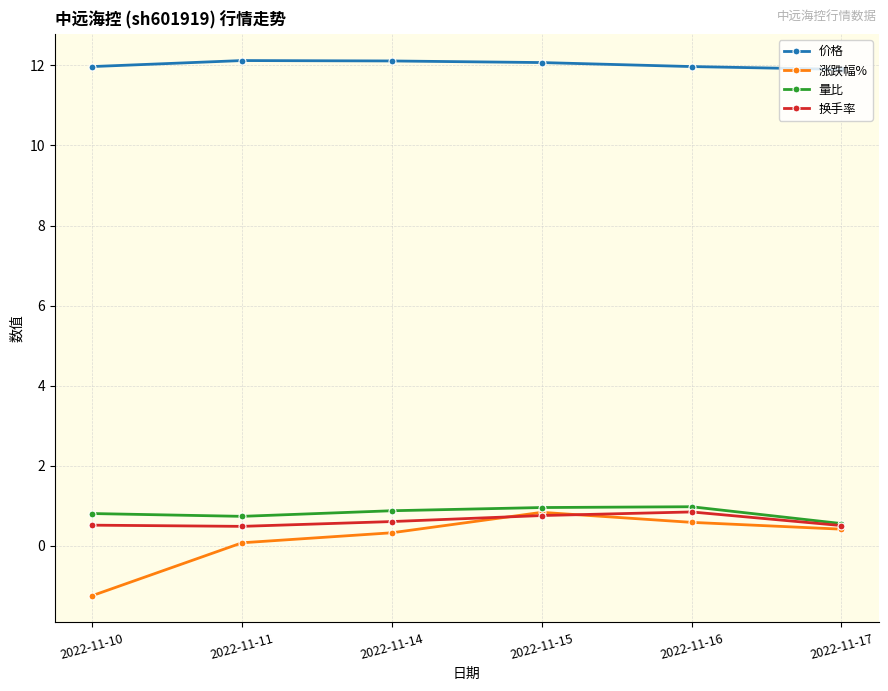

Read the 价格 value at 2022-11-17.

11.9